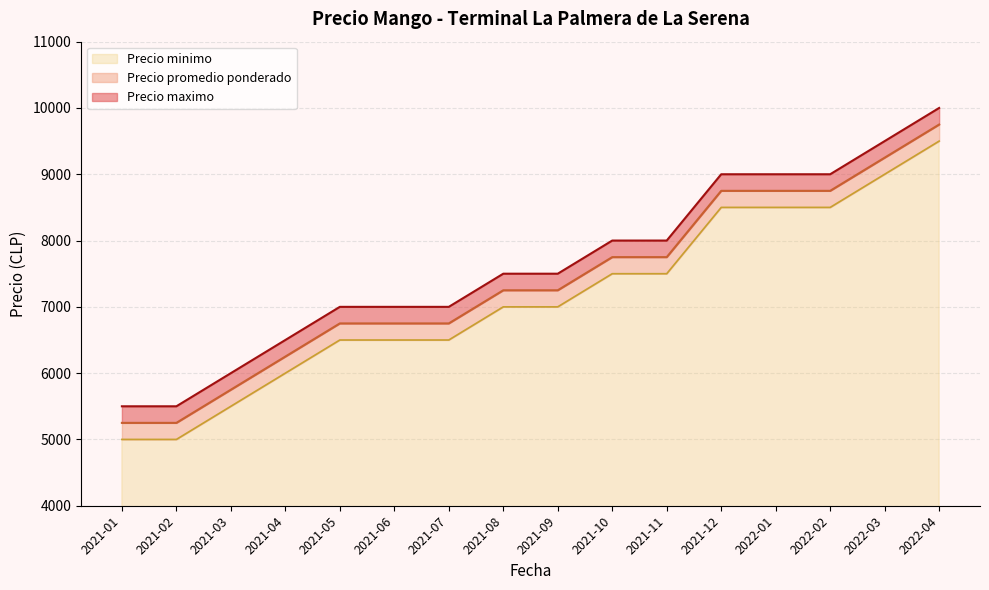

What position from the right is 2021-10?

7